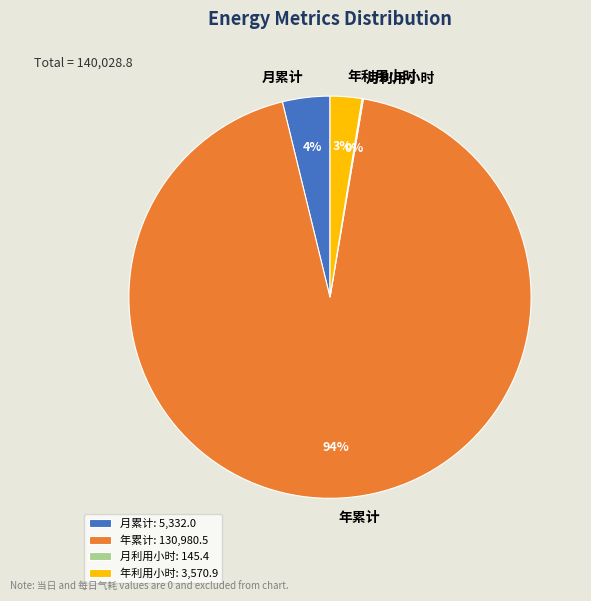

To the nearest percent, what is the average slice percentage?

25%